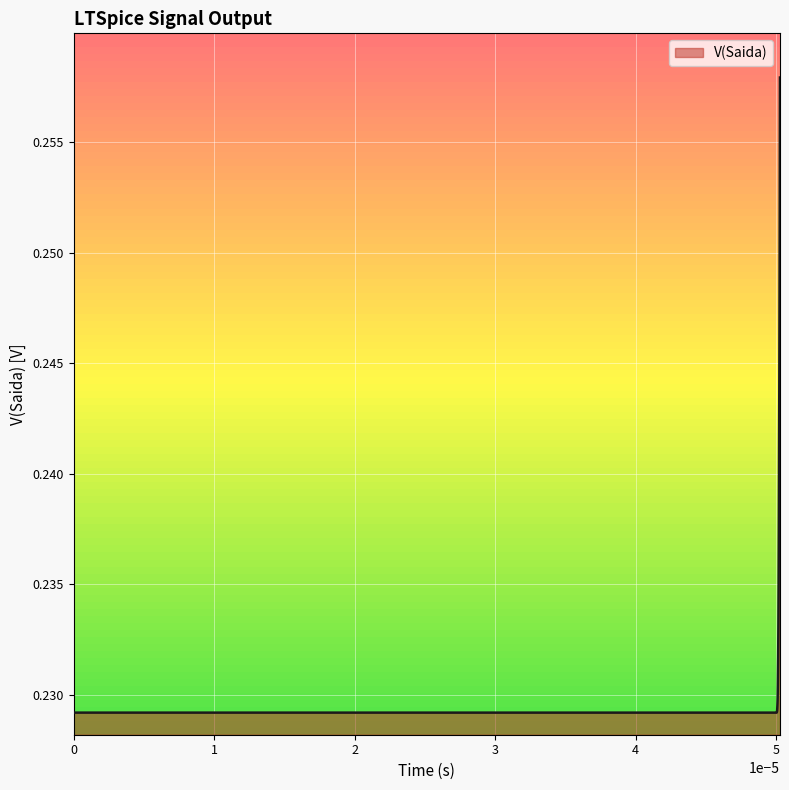

Reading left to right, what are all the values shown in this chart?

0.2	0.2	0.2	0.2	0.2	0.2	0.2	0.2	0.2	0.2	0.2	0.2	0.2	0.2	0.2	0.2	0.2	0.2	0.2	0.2	0.2	0.2	0.2	0.2	0.2	0.2	0.2	0.2	0.2	0.2	0.2	0.2	0.2	0.2	0.2	0.2	0.2	0.2	0.3	0.3